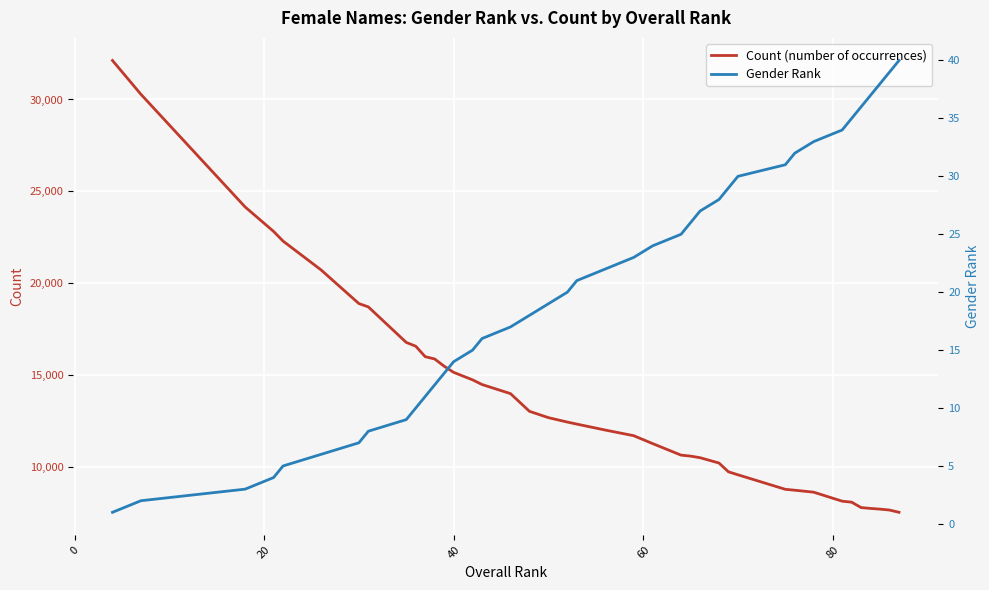

What is the highest value of the Count (number of occurrences) series?

32122